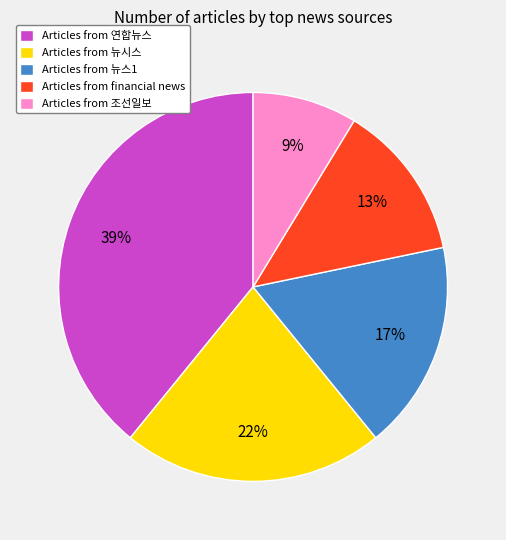

The Articles from financial news slice represents 21% of the pie. True or false?

False